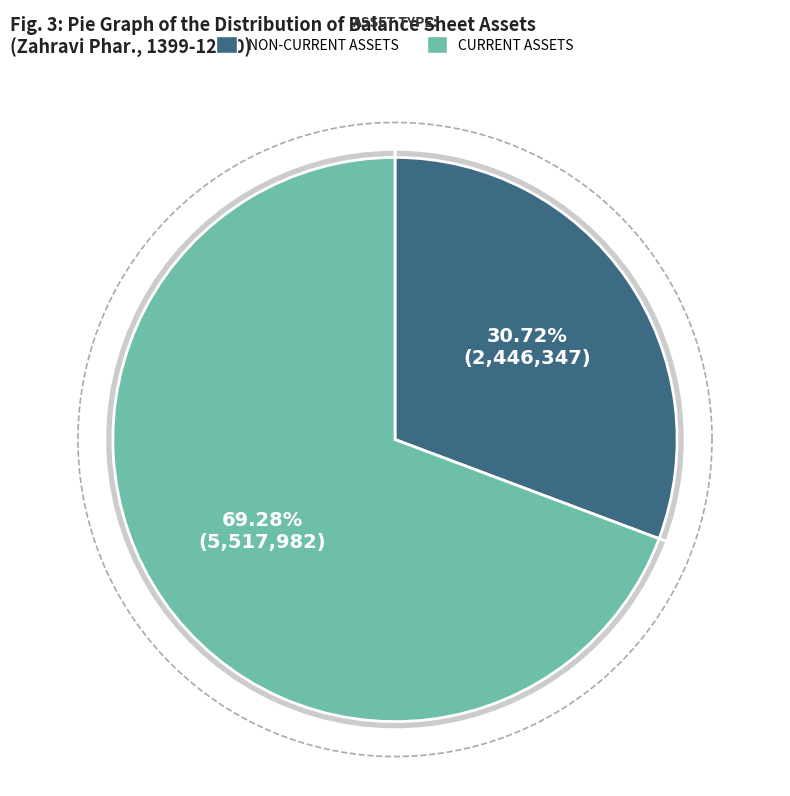

What is the smallest slice in the pie chart?

total_non_current_assets